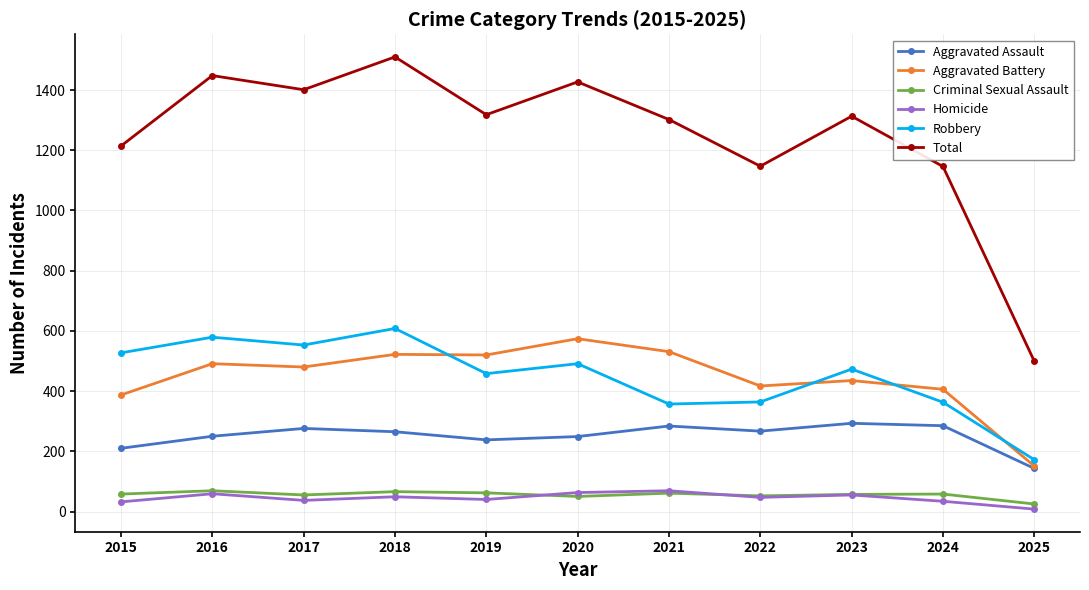

What is the value of the Aggravated Assault point at the 2nd from the left?

250